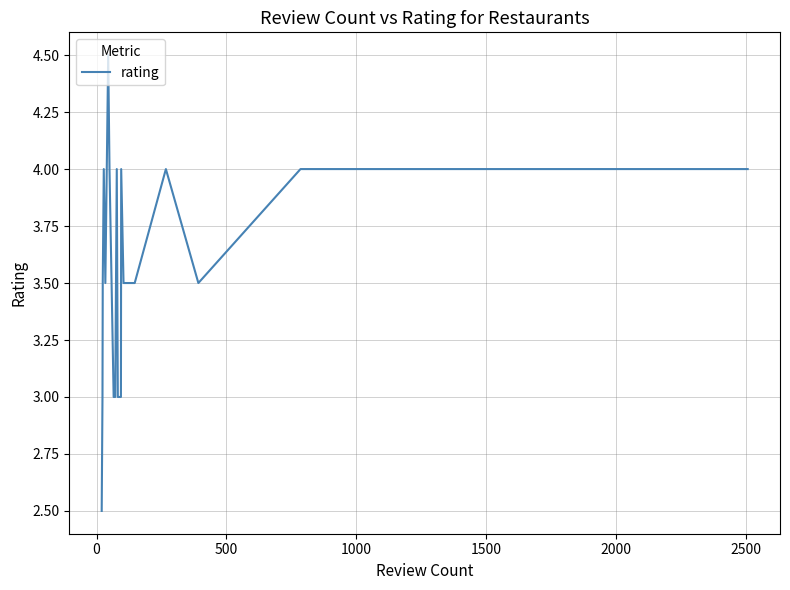

What is the minimum value shown in the chart?

2.5